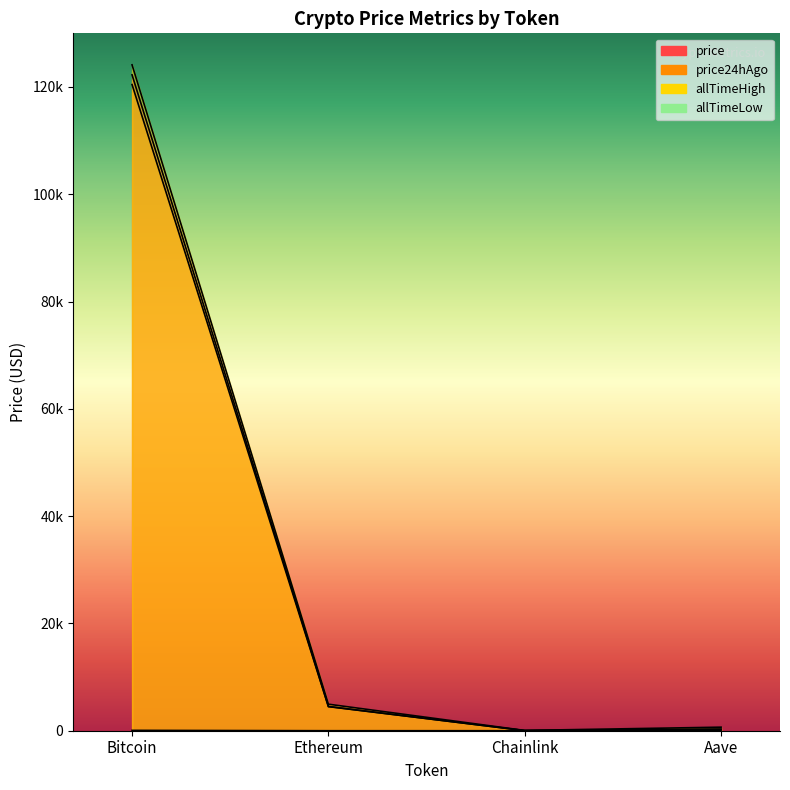

What is the value of the price point at the 4th from the left?

290.7